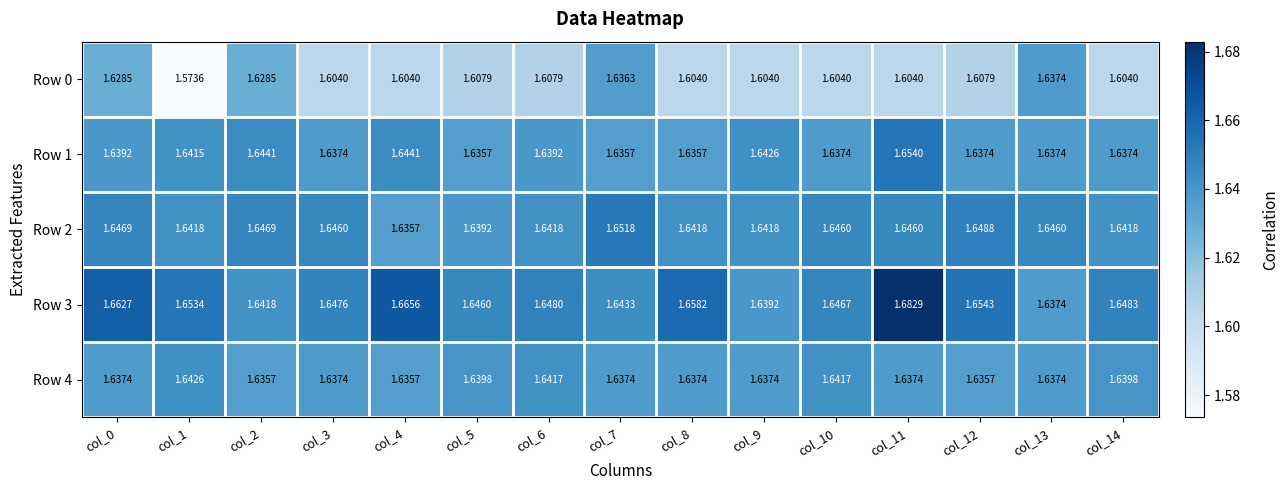

Is the value of Row 0 at col_14 greater than the value of Row 2 at col_2?

No